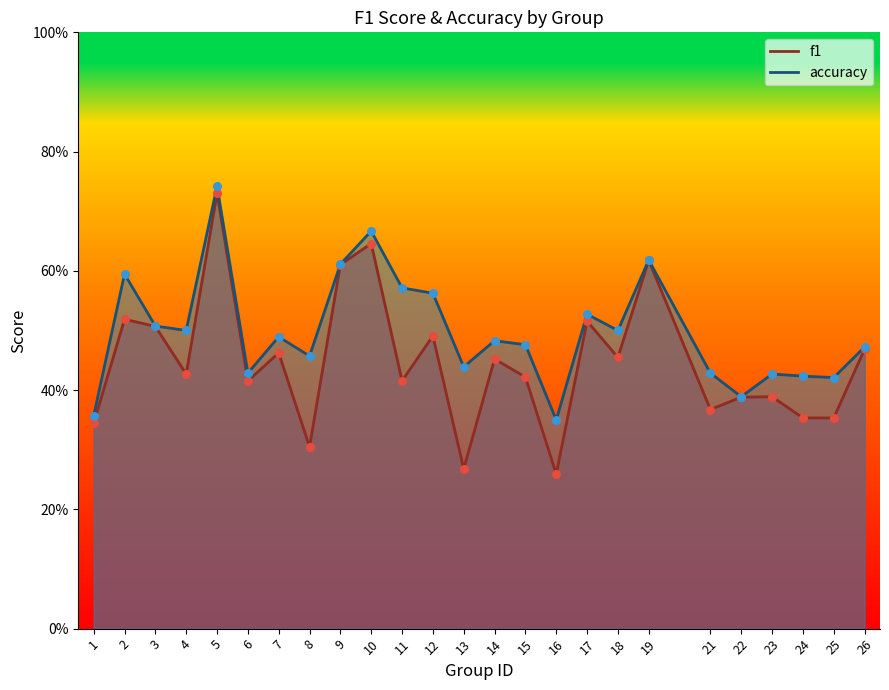

Which series contains the highest Y value?

accuracy